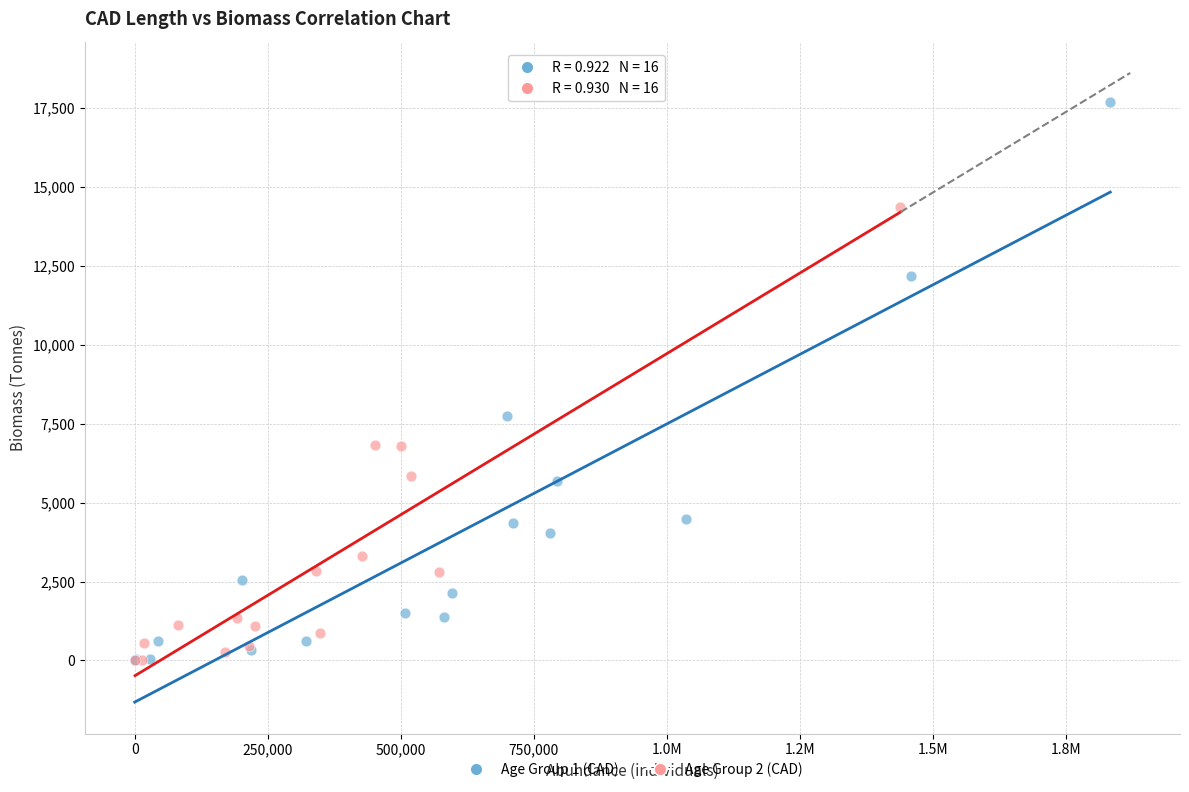

Which series has the largest Y range (max minus min)?

Age Group 1 (CAD)